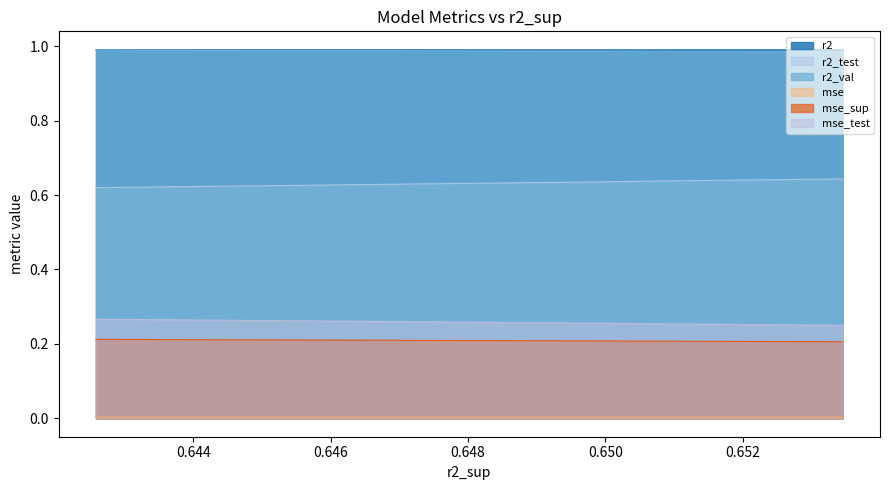

The value of r2_test at model_3_37_8 is 0.3. True or false?

False